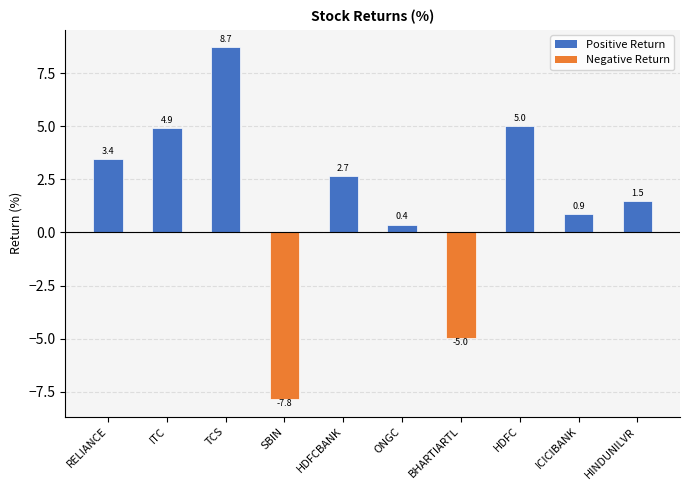

What is the greatest value displayed?

8.7